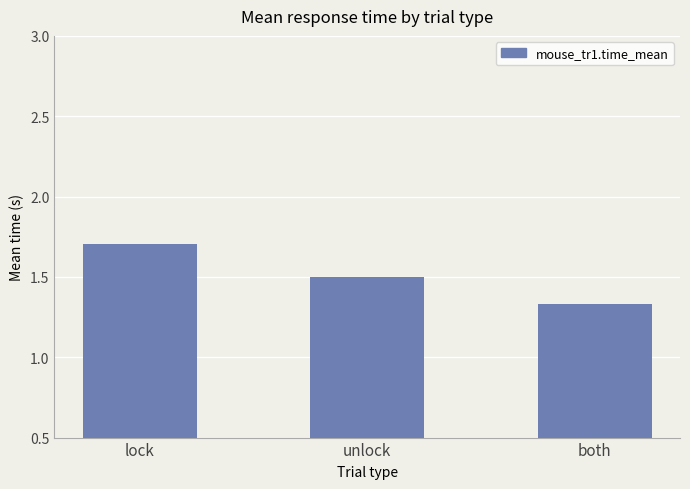

What is the difference between the maximum and minimum values?

0.4